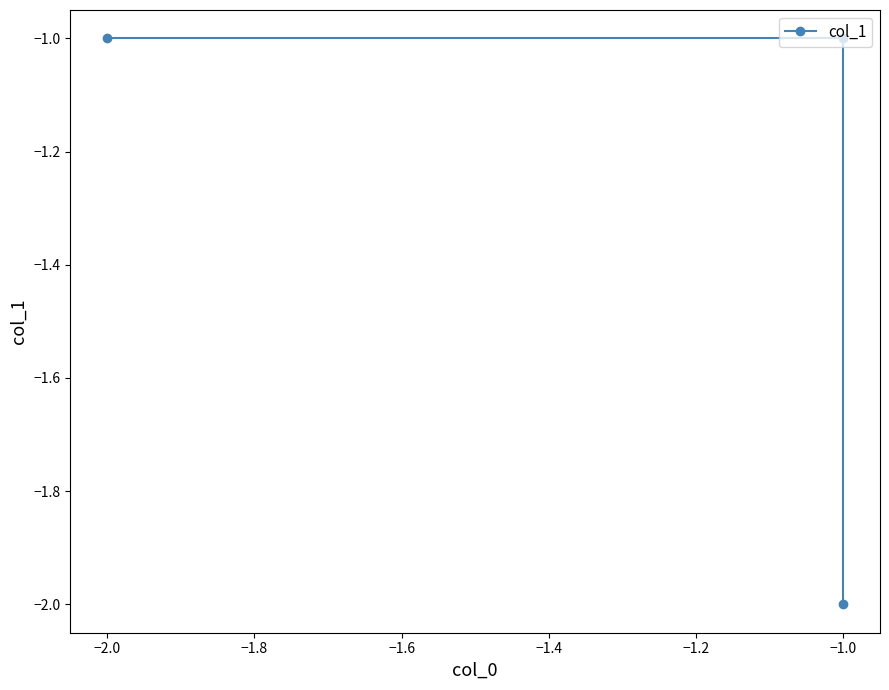

The chart shows a value of -2 at −2.0. True or false?

False